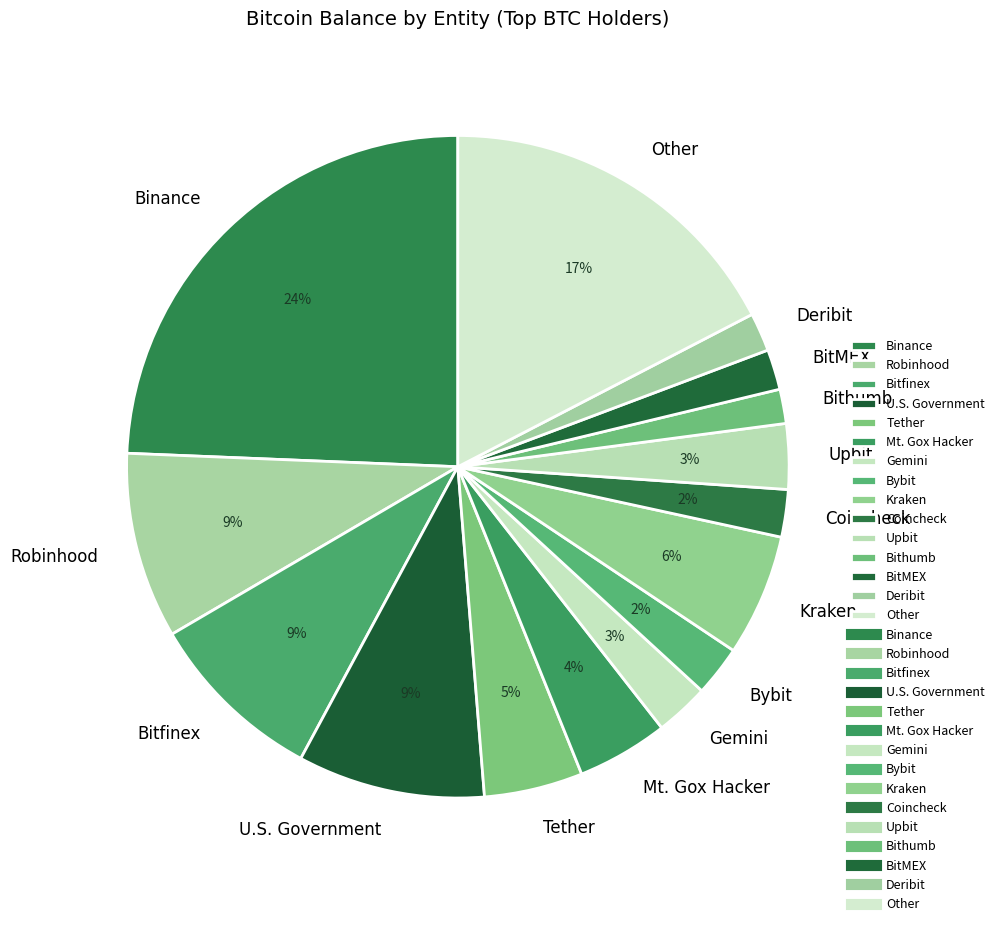

Which category has the biggest portion of the pie?

Binance